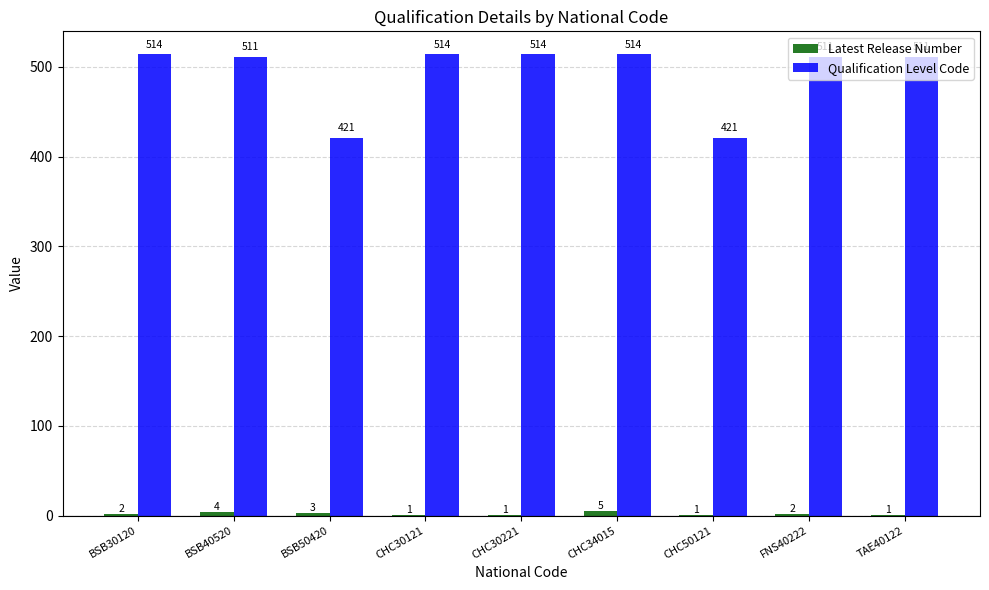

What is the difference between the Qualification Level Code values at TAE40122 and BSB50420?

90